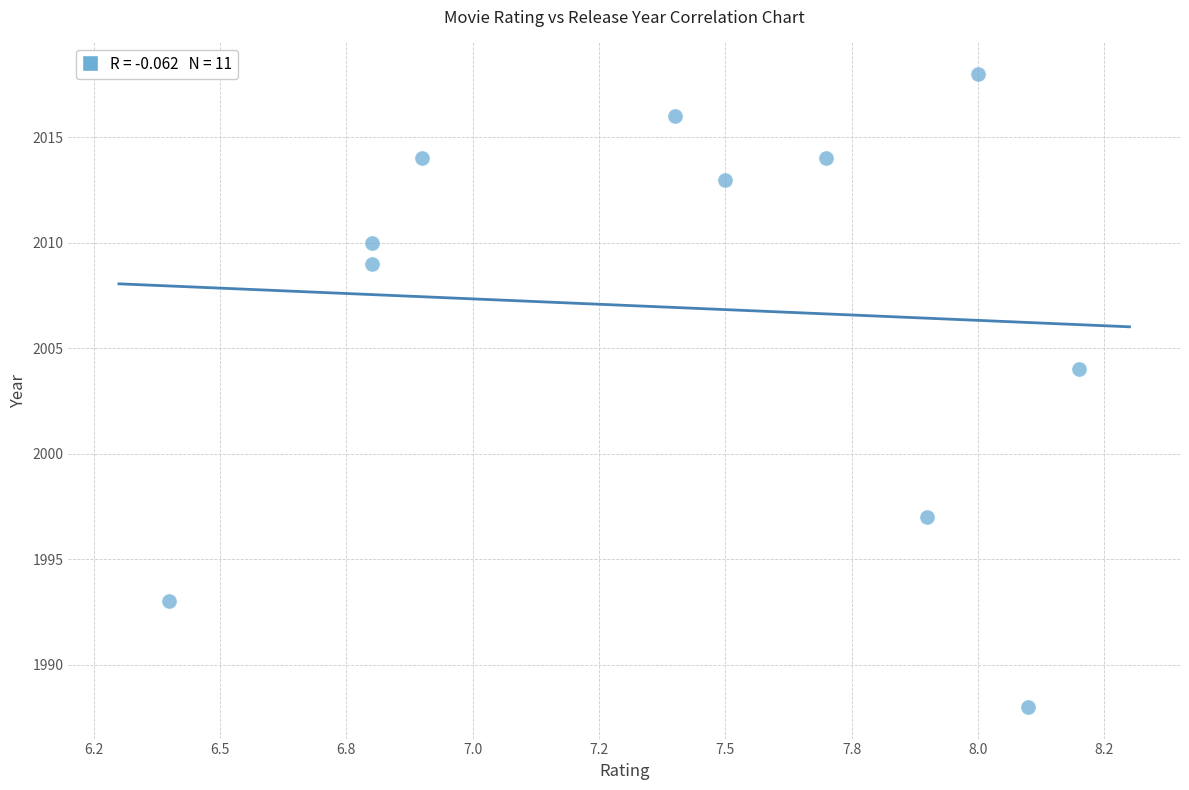

What Y value in the scatter plot is closest to 2003?

2004